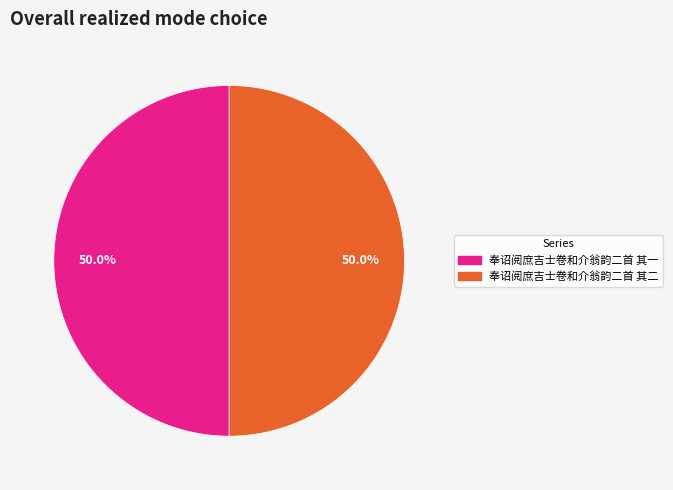

How many slices are in this pie chart?

2